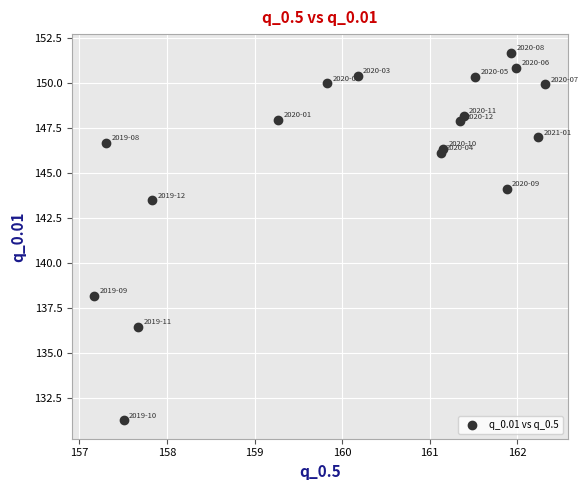

What Y value in the scatter plot is closest to 141?

143.5